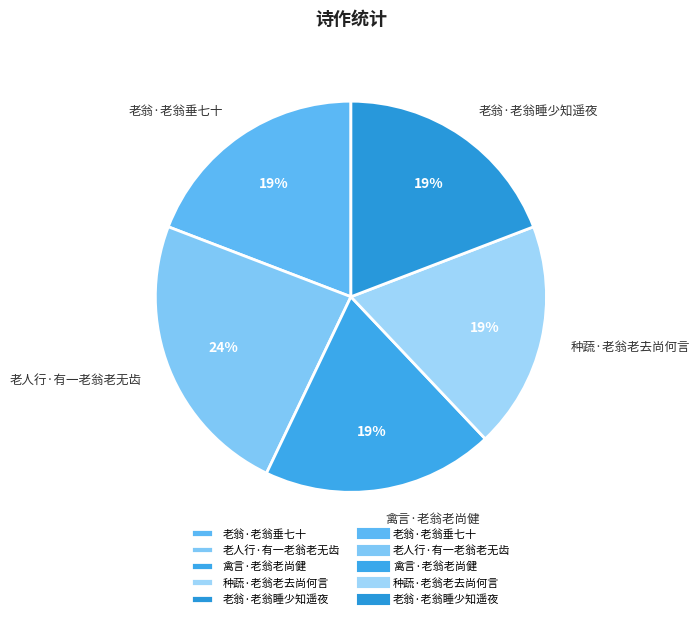

Does any single category account for the majority?

No